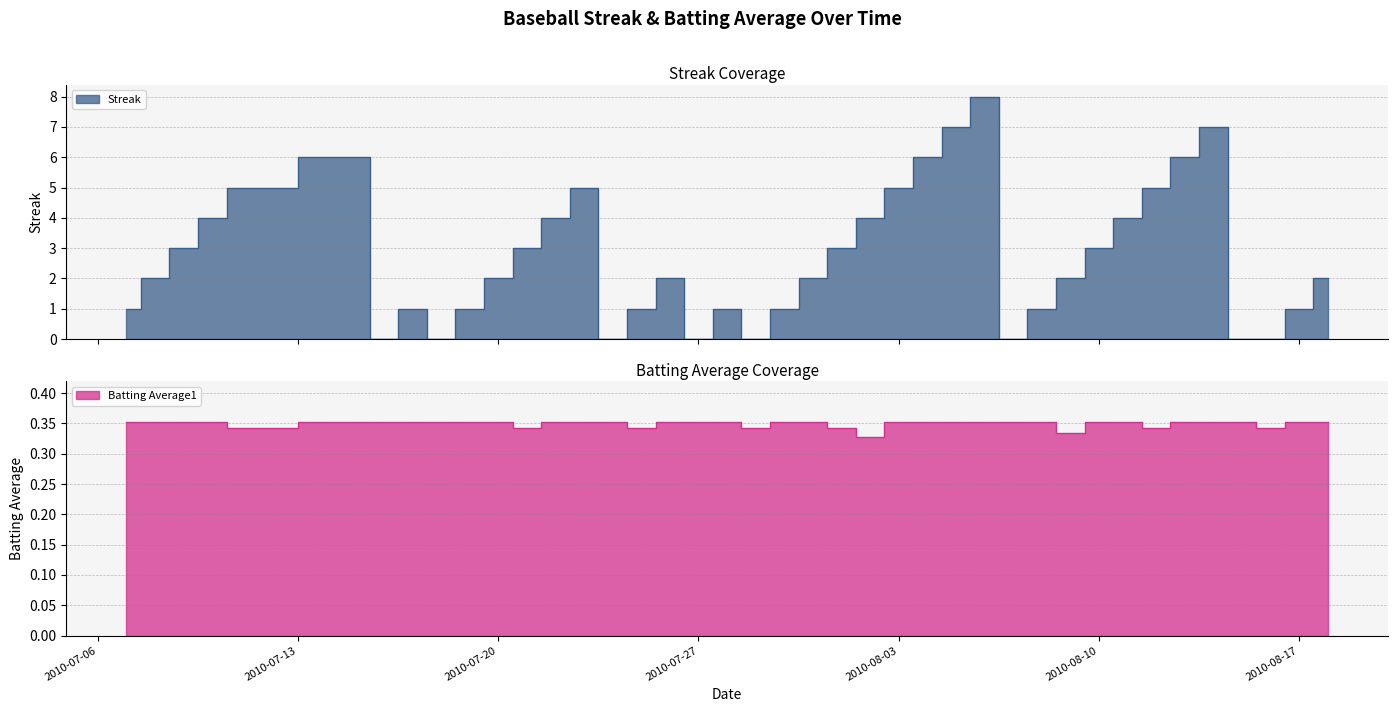

Is it true that Streak equals 5.0 at 2010-07-29?

False